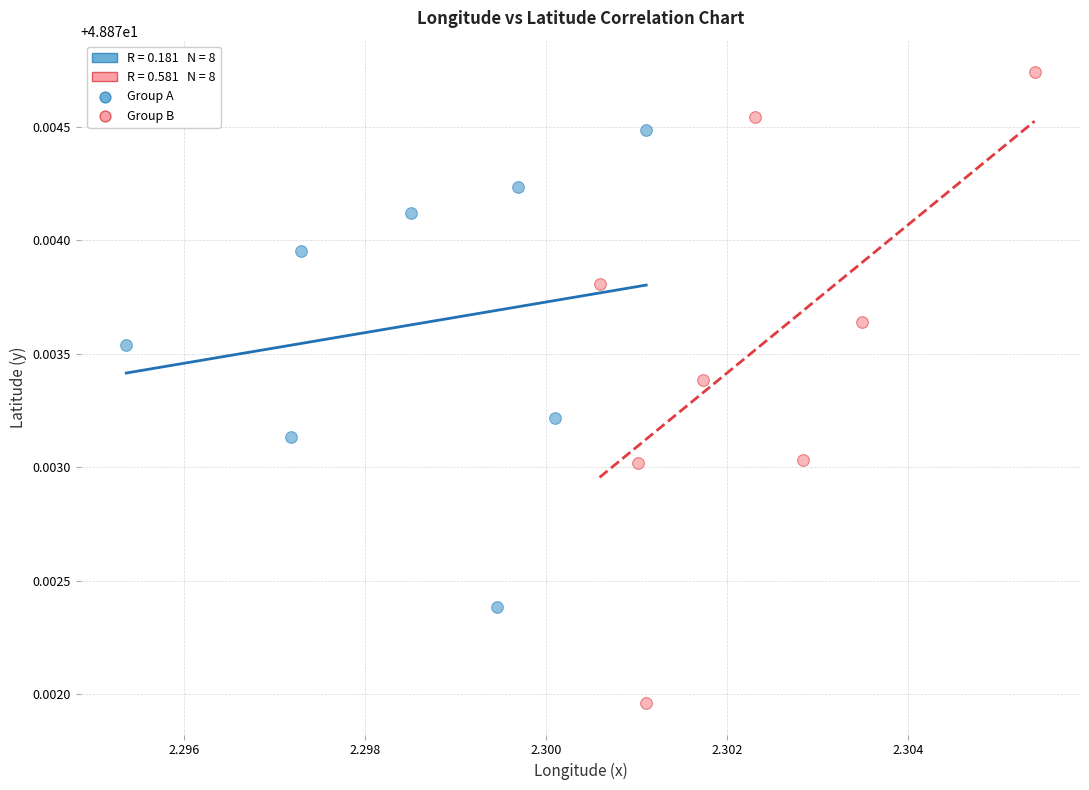

Which series reaches the maximum Y coordinate?

Group B